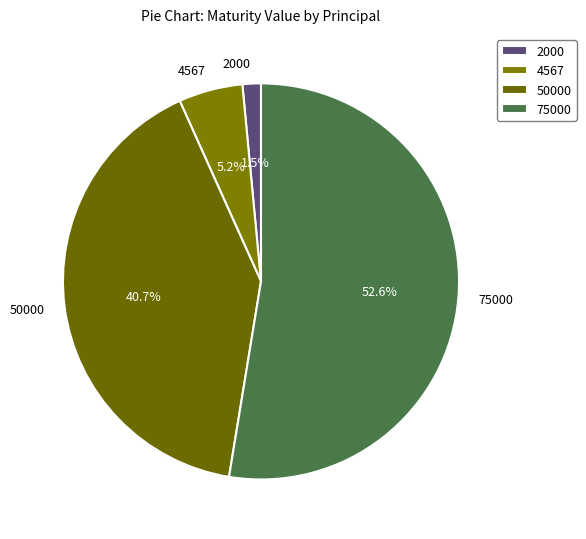

What is the smallest slice in the pie chart?

2000